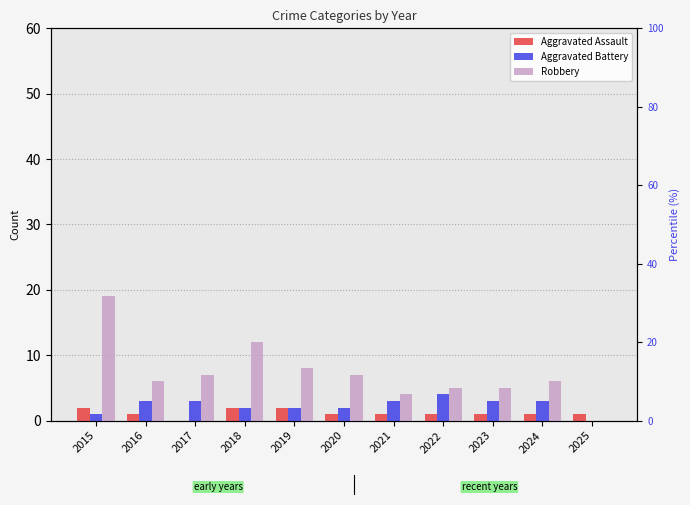

What is the sum of the Robbery values at 2015 and 2025?

19